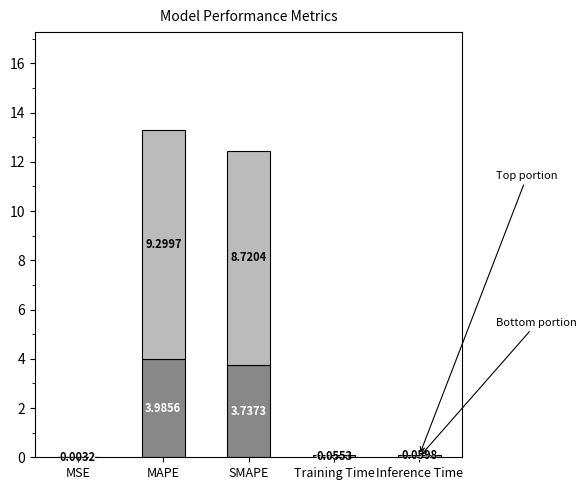

How many series are shown in this chart?

2